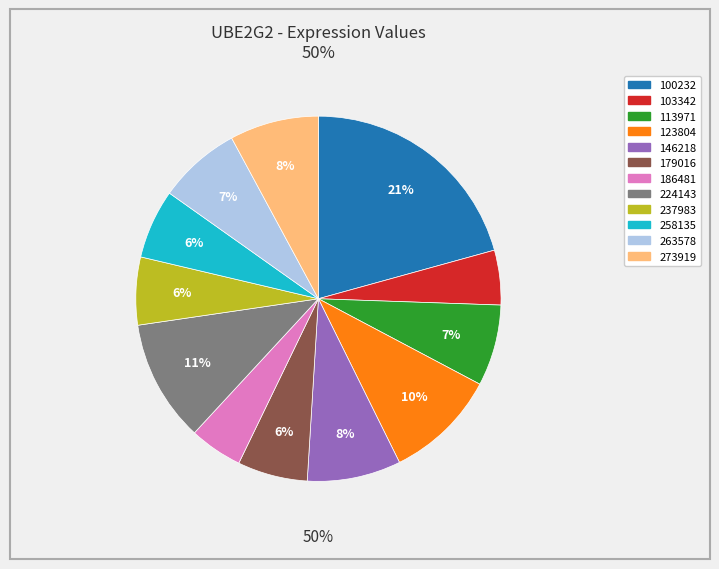

To the nearest percent, what portion does 103342 represent?

5%